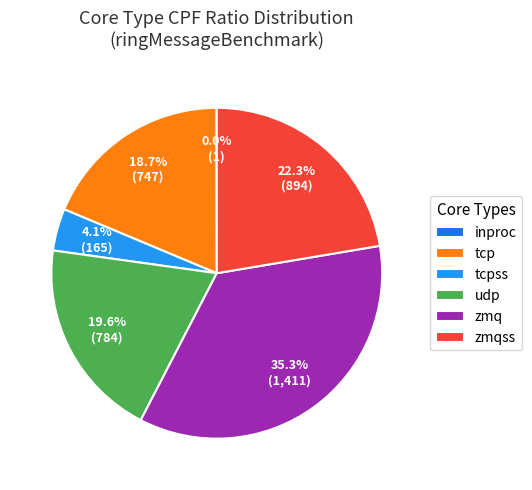

How many segments does this pie chart have?

6